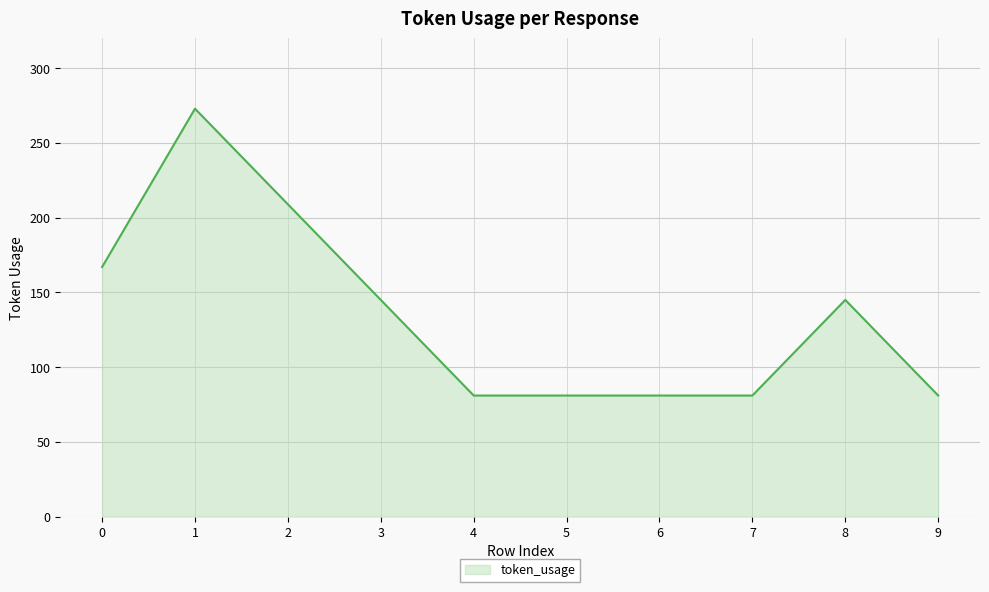

The chart shows a value of 273 at 1. True or false?

True